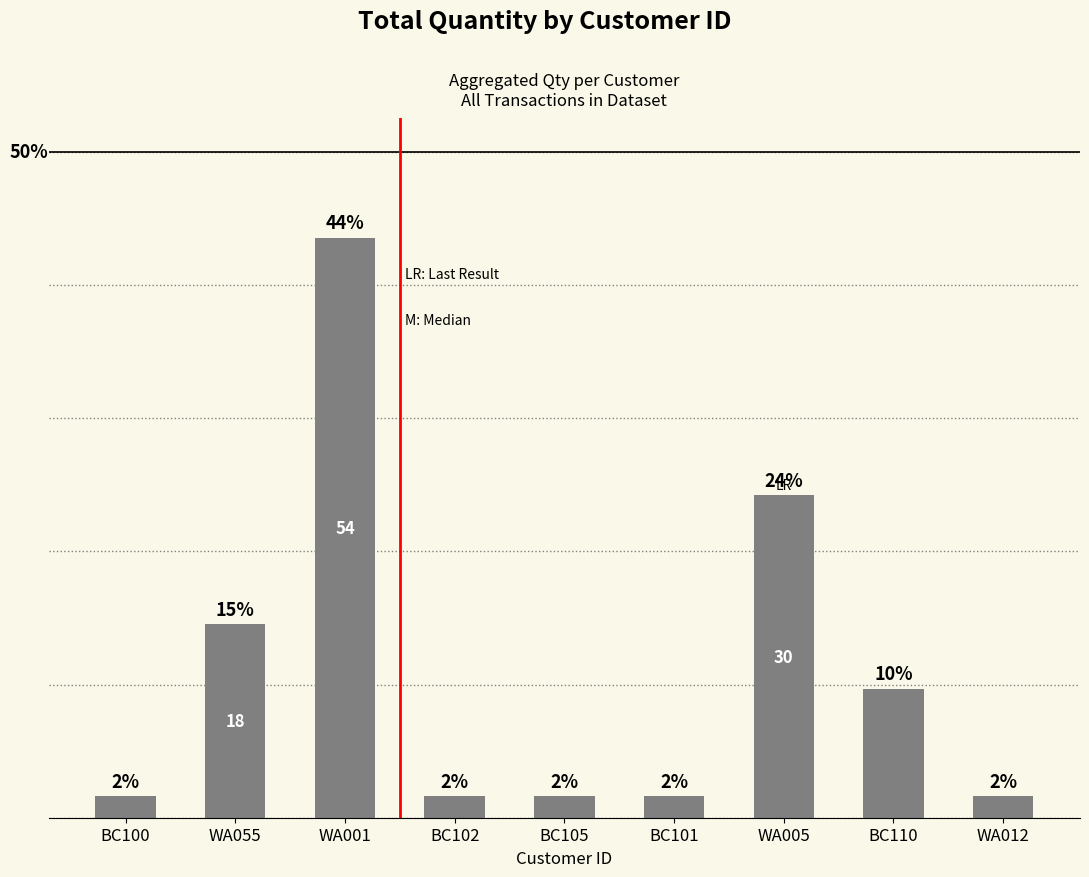

What is the label of the 7th bar from the left?

WA005